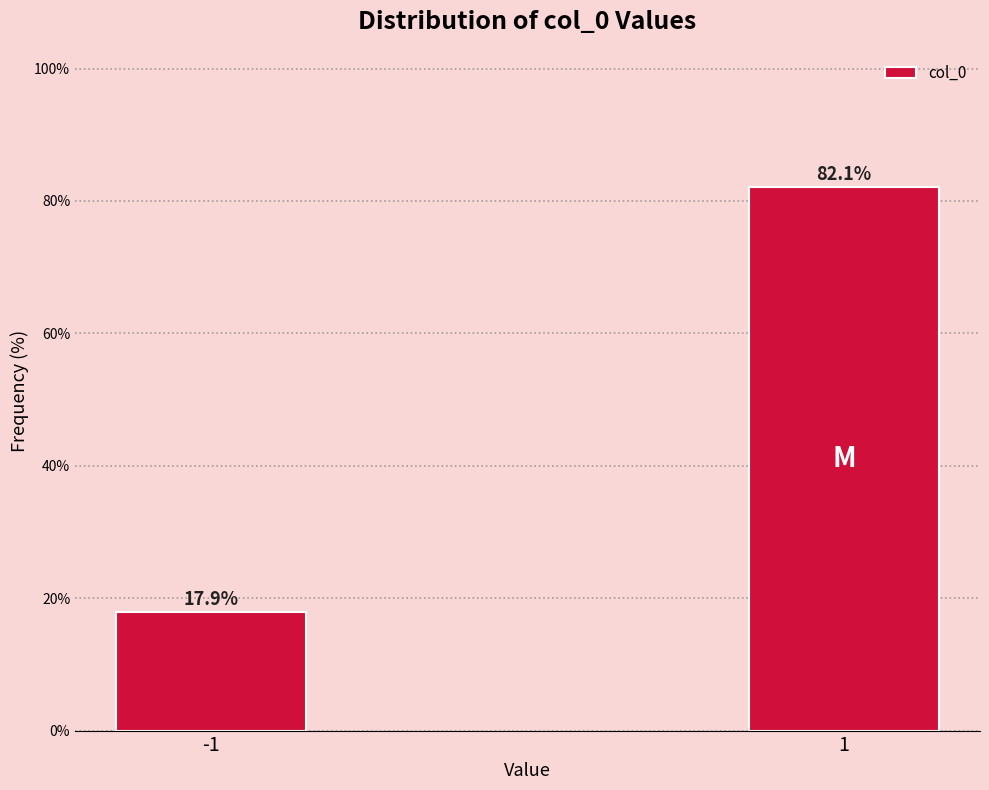

Reading right to left, what are all the values shown in this chart?

82.1	17.9